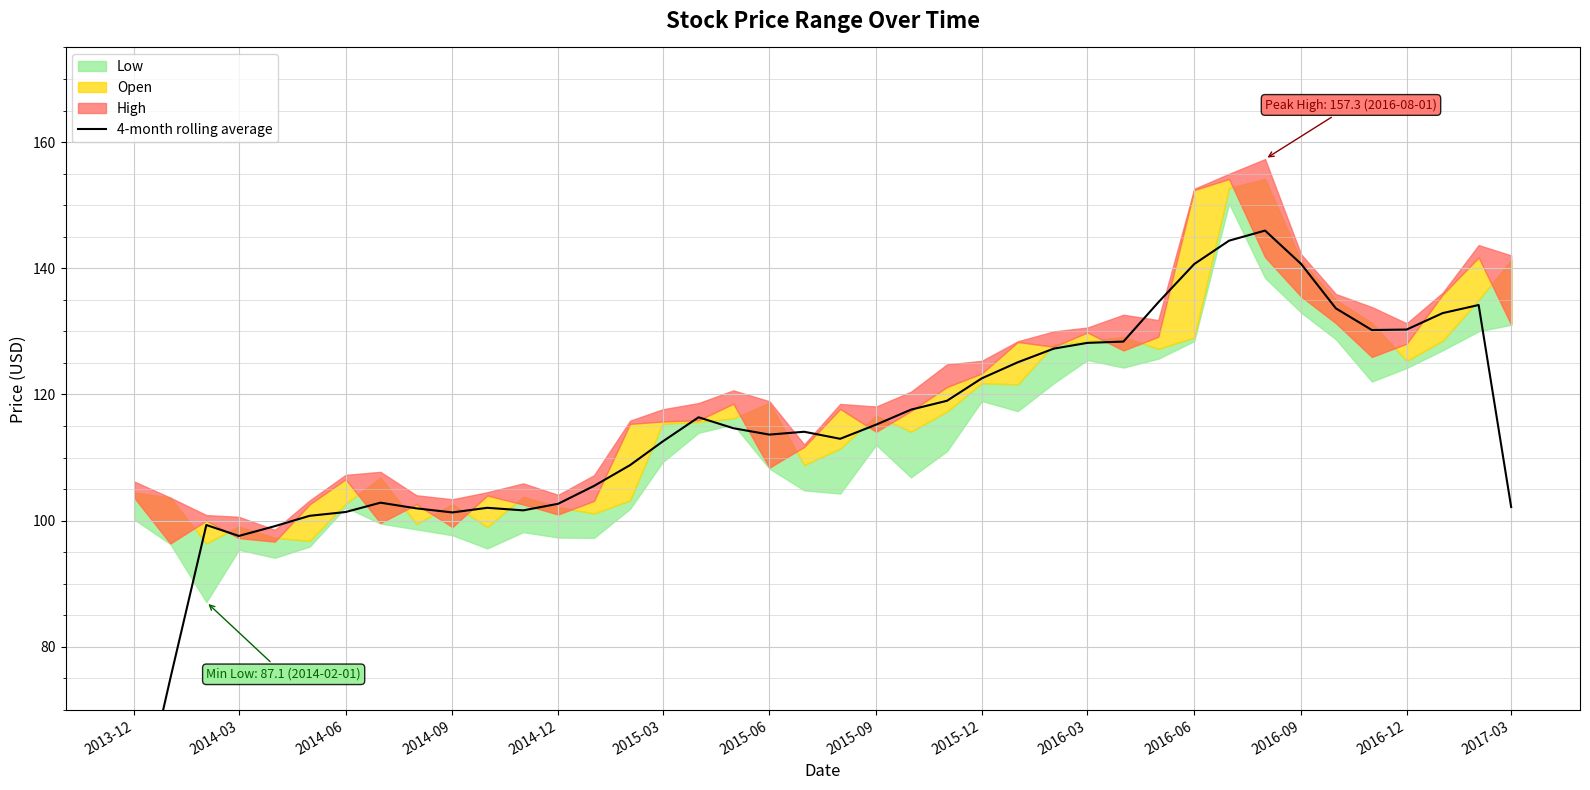

What is the value of the 17th point from the left?

116.4